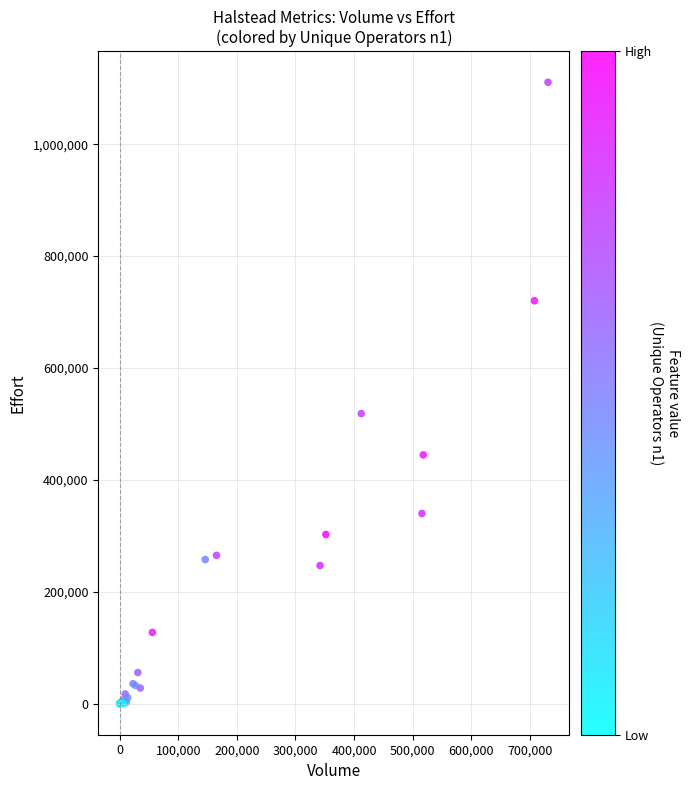

What Y value in the scatter plot is closest to 555360?

518493.8